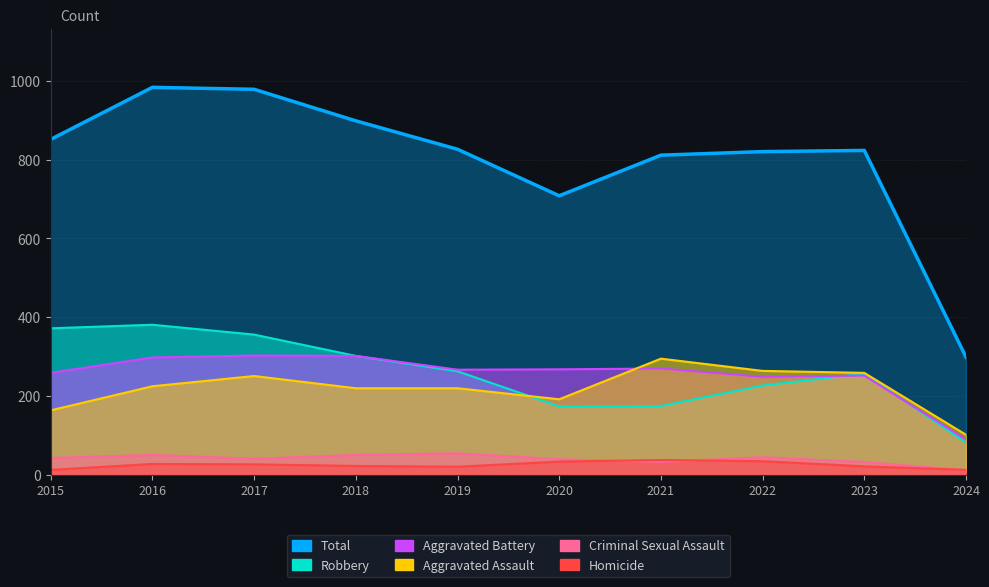

Where does the Aggravated Battery series first go above 268?

2016